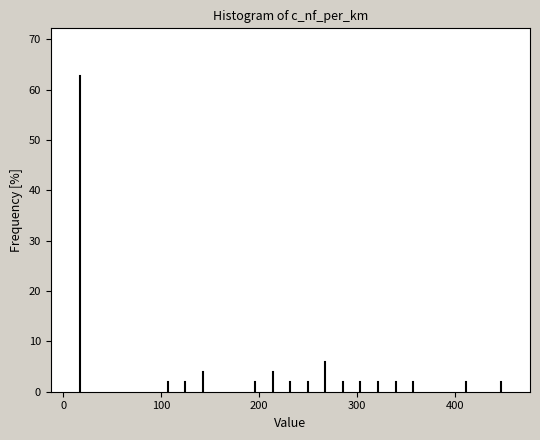

Read against the x-axis, roughly where is the centre of the tallest bar?

20